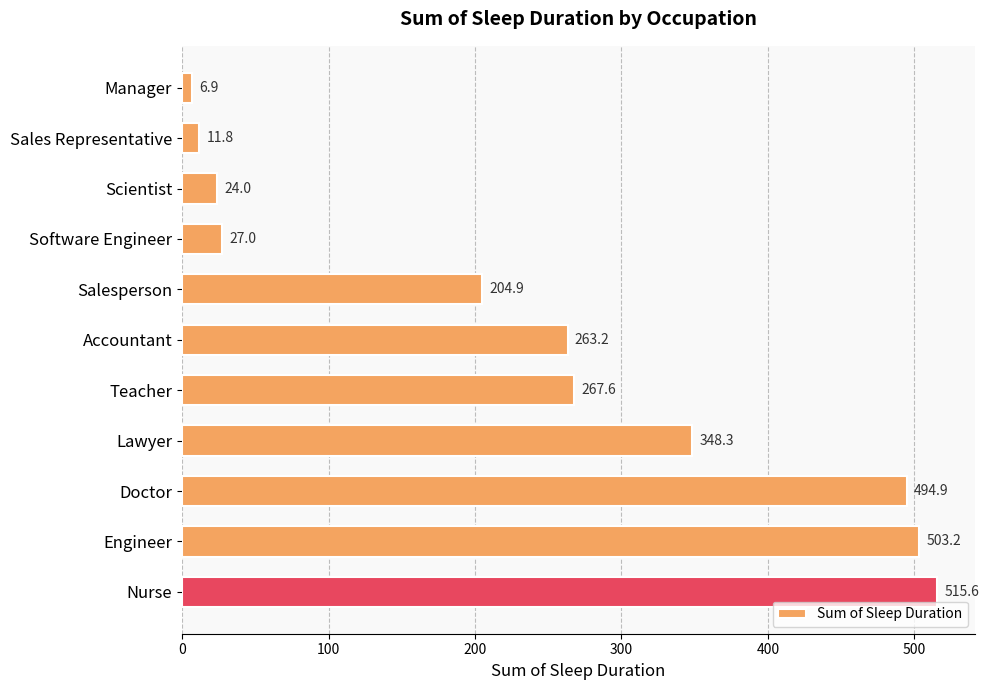

What is the difference between the maximum and second lowest values?

503.8